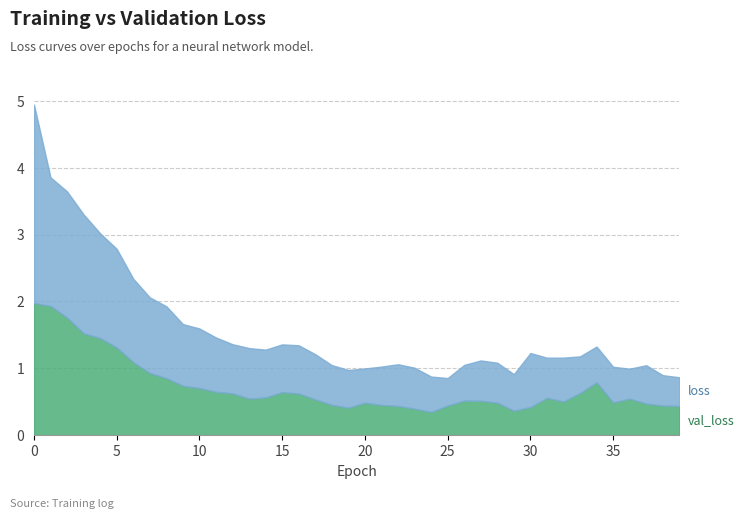

Which label corresponds to the smallest value in the chart?

24